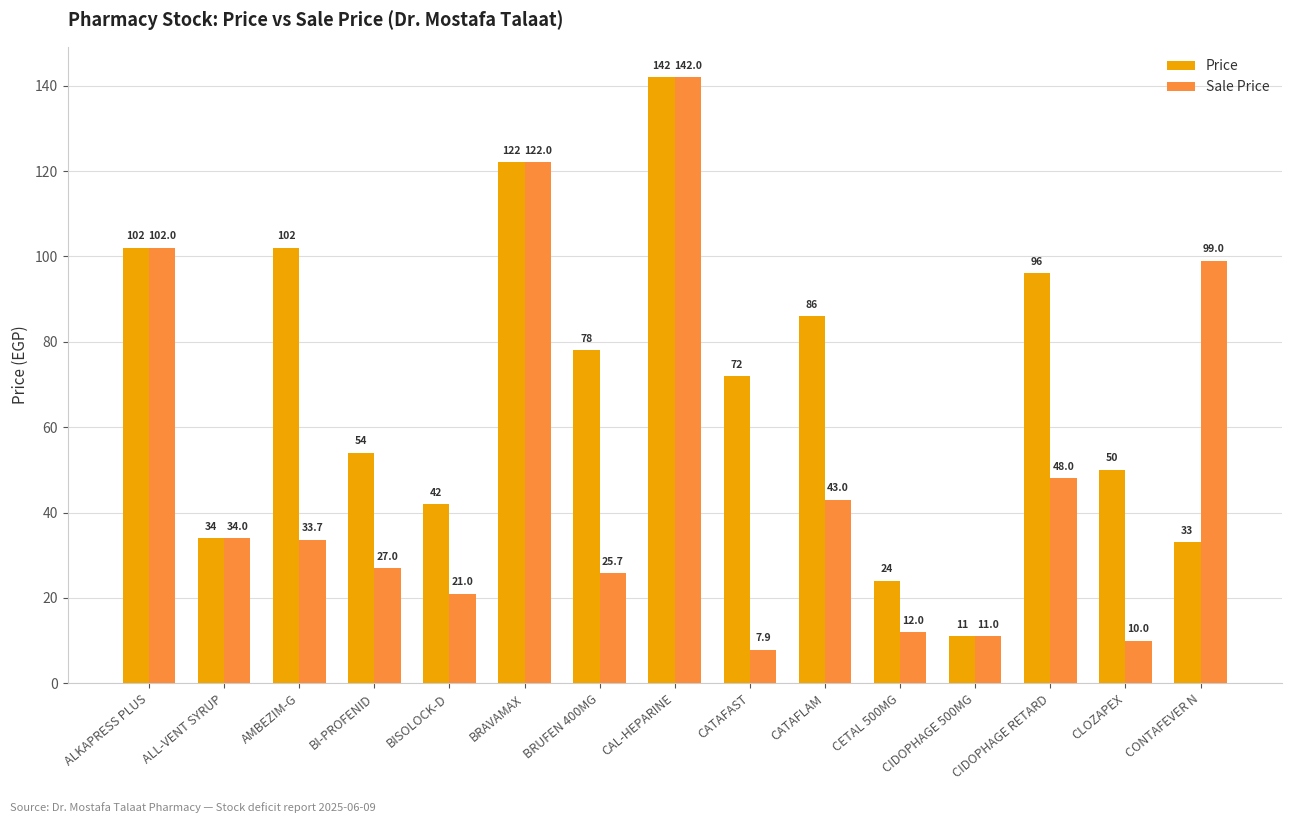

Does the chart contain stacked bars?

No